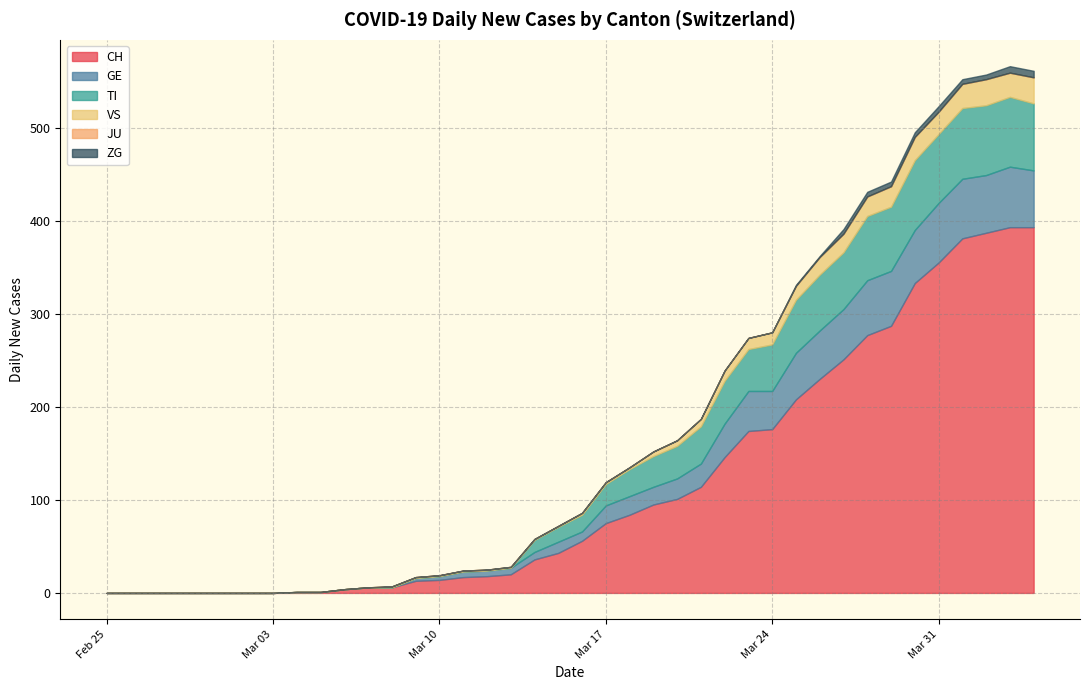

Rank the series by their maximum value, from lowest to highest.

JU, ZG, VS, GE, TI, CH